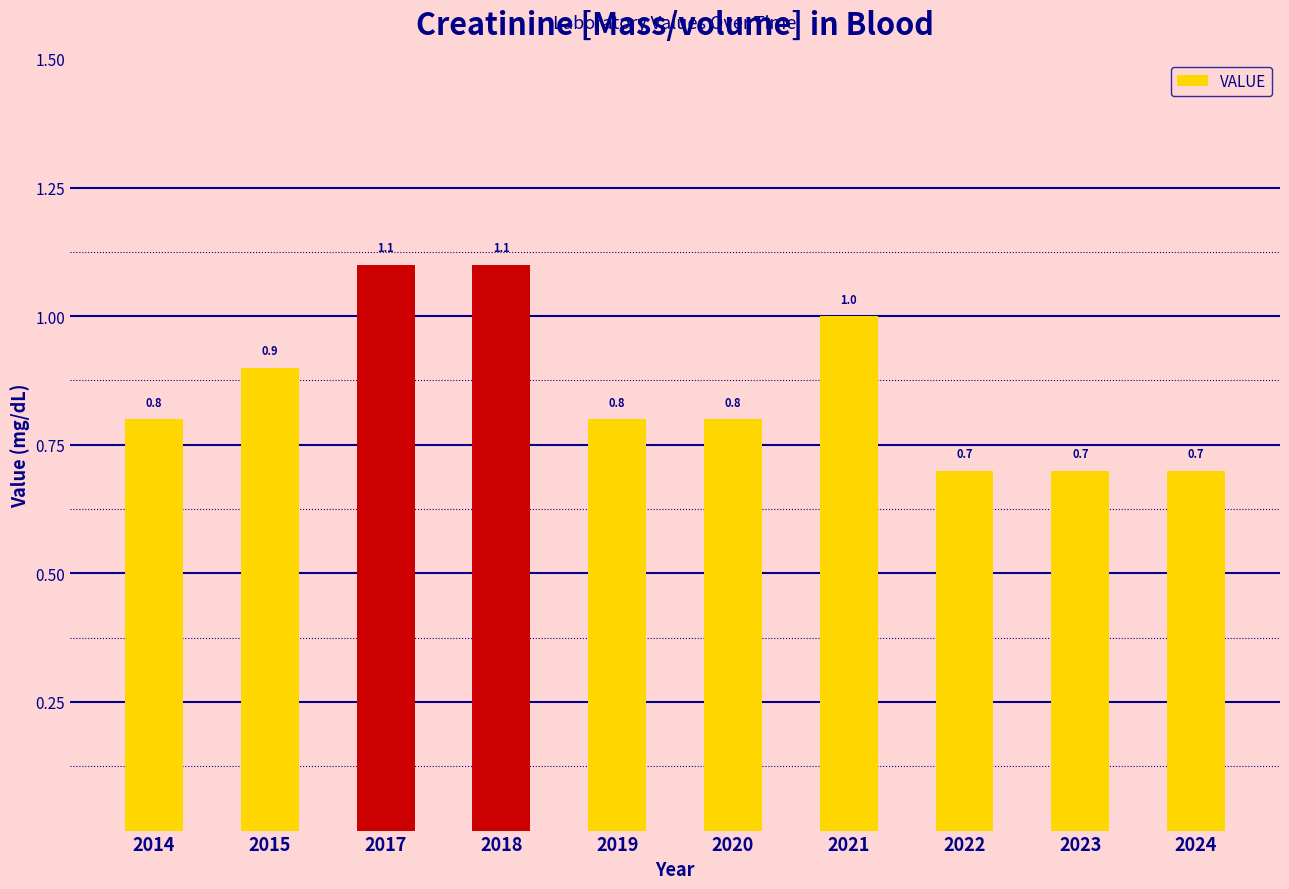

How many distinct data groups are displayed?

1